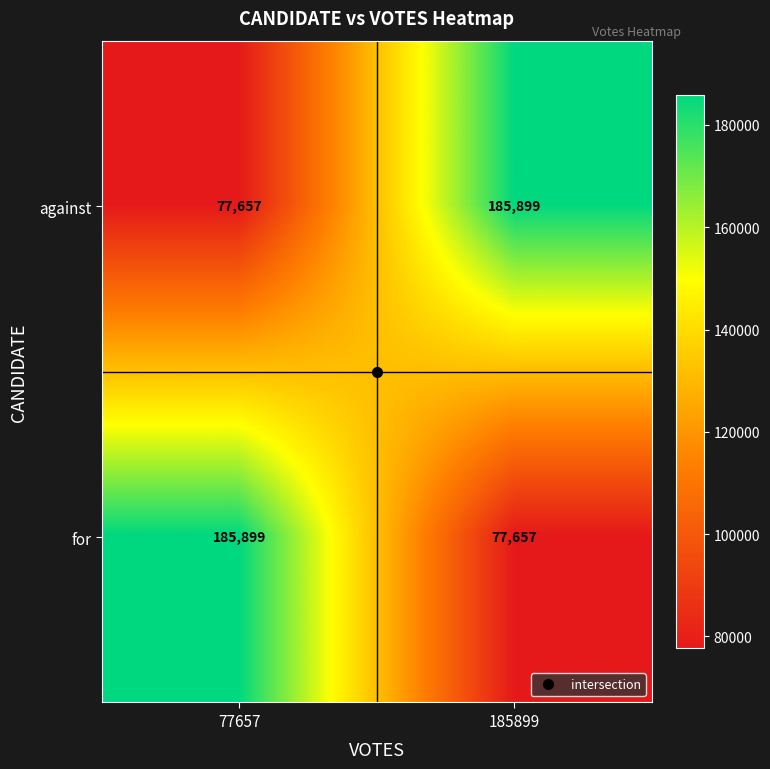

What is the difference between the maximum and minimum values in the for series?

108242